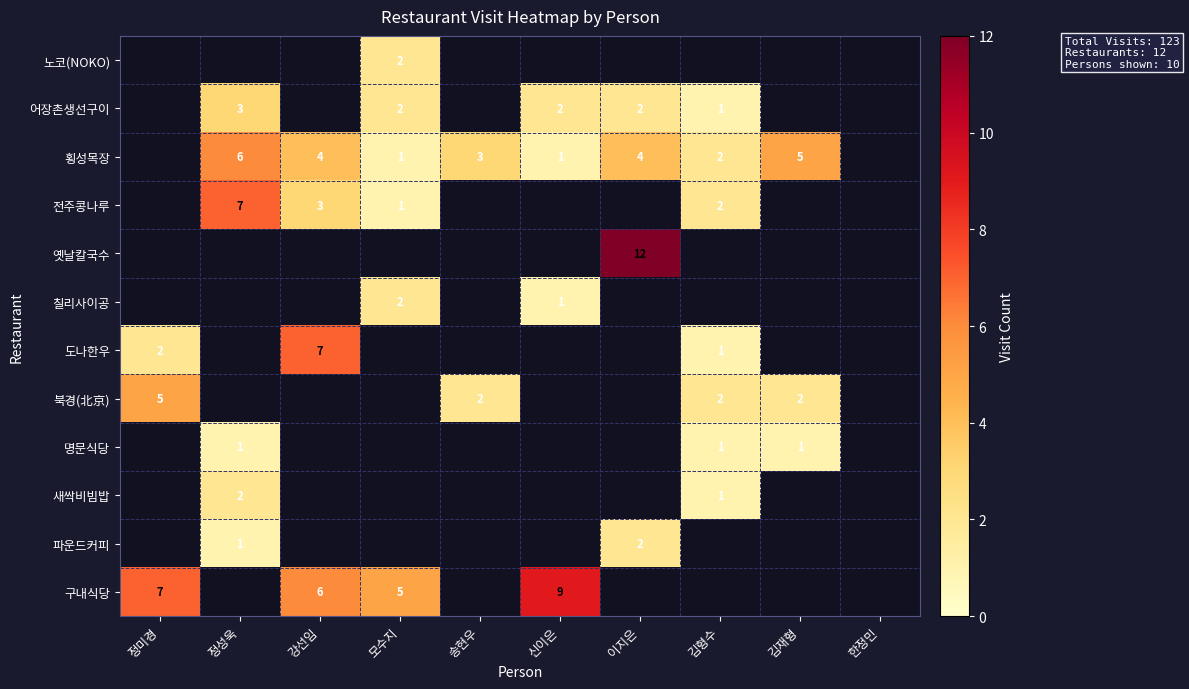

The 칠리사이공 series shows 3 at 모수지. True or false?

False